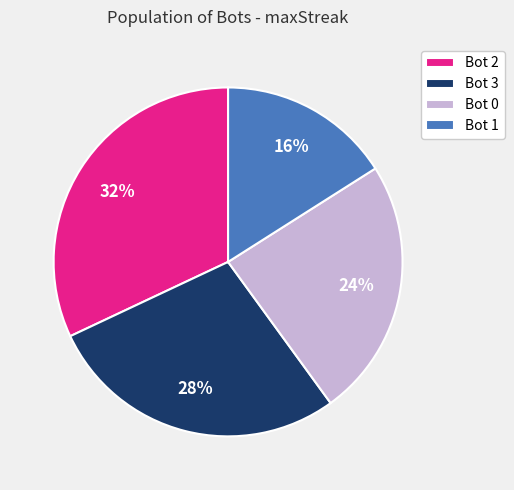

Is there a majority slice in this chart?

No